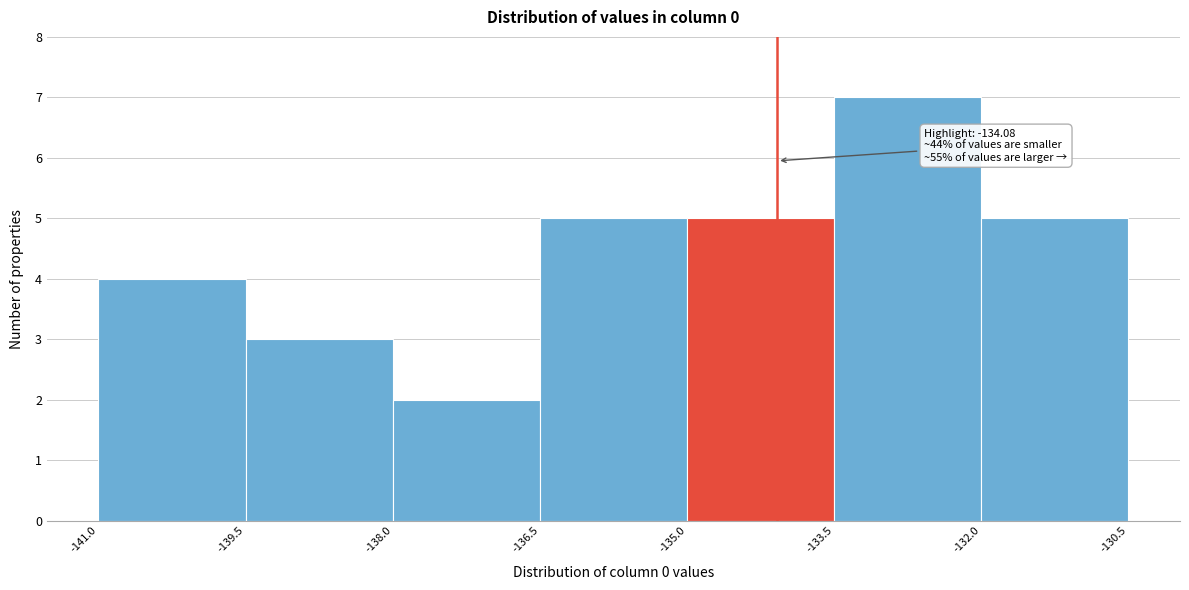

Over which range of the x-axis is the bar tallest?

-133.5 to -132.0